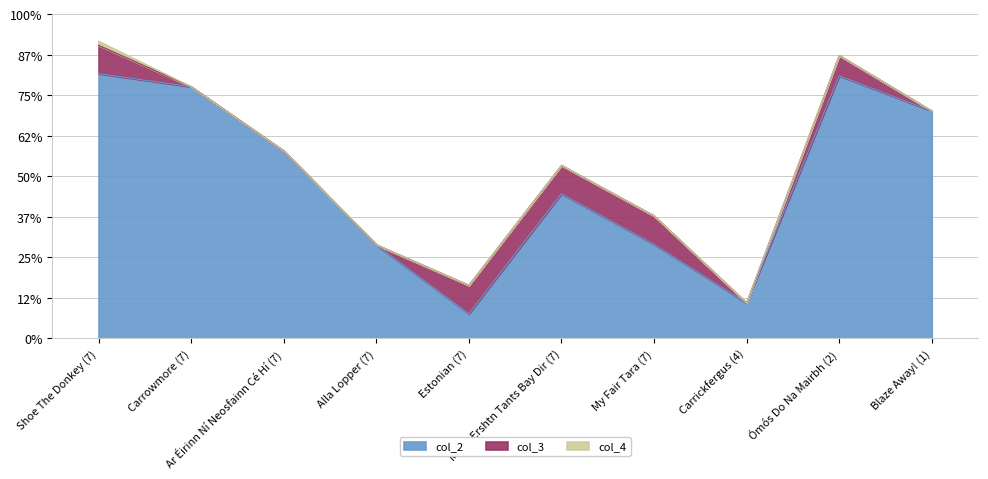

What are all the series names shown in the legend?

col_2, col_3, col_4